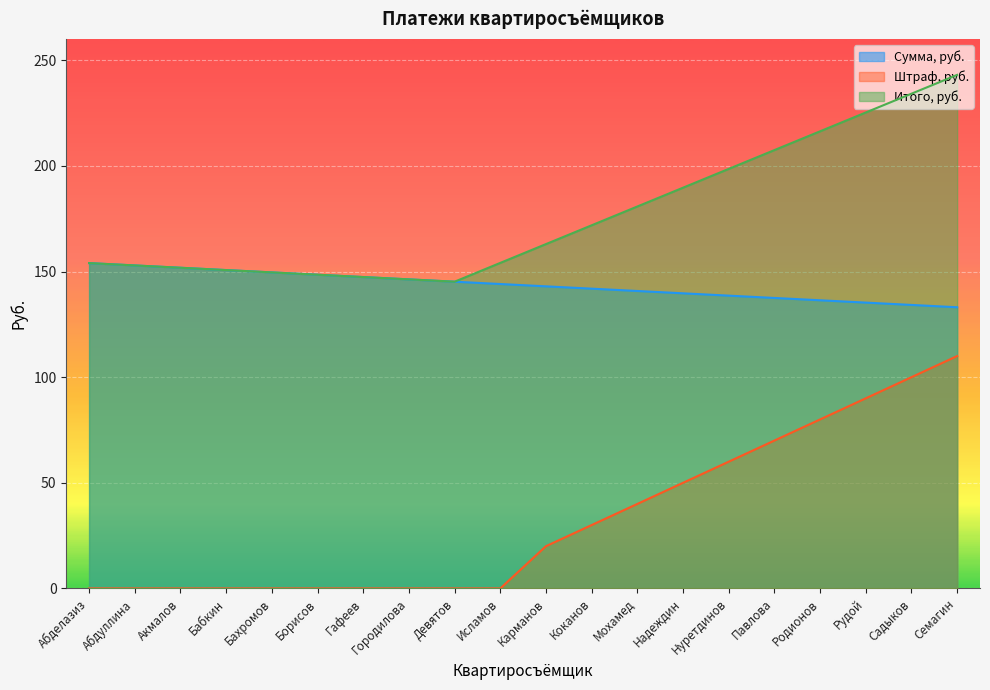

Does the chart display data point markers on the line(s)?

No